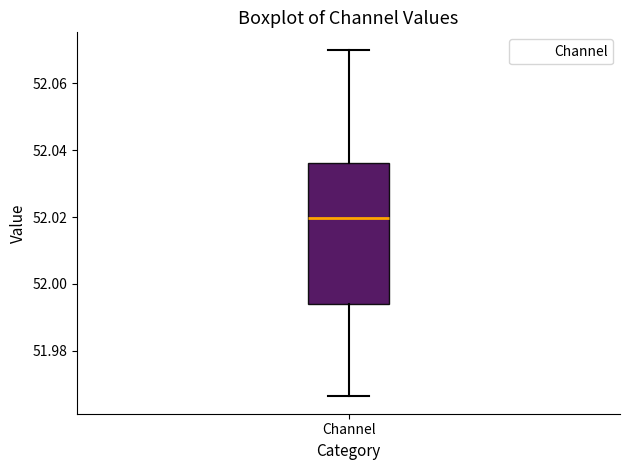

Transcribe this box plot: give where the median line is, the range the box spans, and where the two whiskers end, as read against the y-axis. The values are not printed on the chart, so give them approximately, as read against the axis.

median 52.020, box 51.994 to 52.036, whiskers 51.966 to 52.070